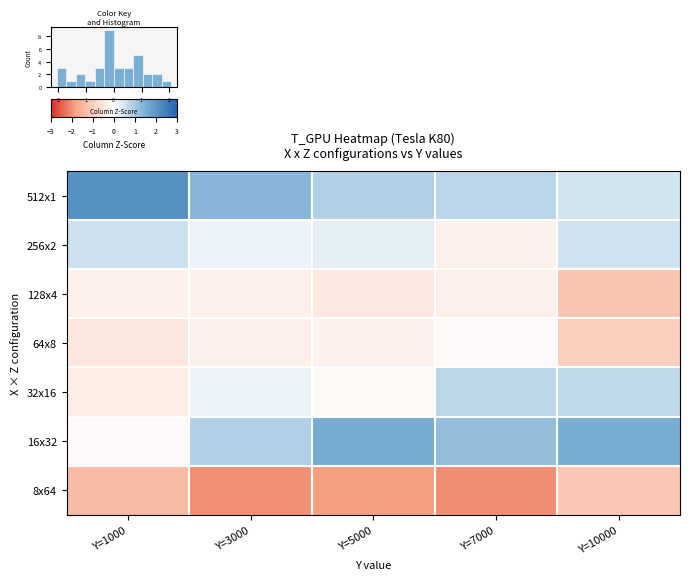

Reading left to right, list all the values displayed in this chart.

512x1: Y=1000=2.1	Y=3000=1.3	Y=5000=0.9	Y=7000=0.8	Y=10000=0.5
256x2: Y=1000=0.6	Y=3000=0.2	Y=5000=0.3	Y=7000=-0.3	Y=10000=0.5
128x4: Y=1000=-0.3	Y=3000=-0.3	Y=5000=-0.5	Y=7000=-0.3	Y=10000=-1.2
64x8: Y=1000=-0.5	Y=3000=-0.3	Y=5000=-0.3	Y=7000=-0.1	Y=10000=-1.0
32x16: Y=1000=-0.4	Y=3000=0.2	Y=5000=-0.1	Y=7000=0.7	Y=10000=0.7
16x32: Y=1000=-0.1	Y=3000=0.9	Y=5000=1.6	Y=7000=1.2	Y=10000=1.5
8x64: Y=1000=-1.4	Y=3000=-2.0	Y=5000=-1.9	Y=7000=-2.0	Y=10000=-1.1